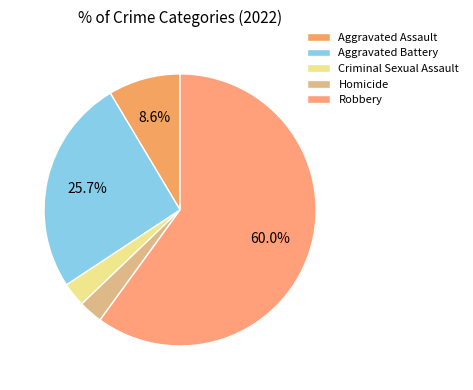

What is the largest slice in the pie chart?

Robbery